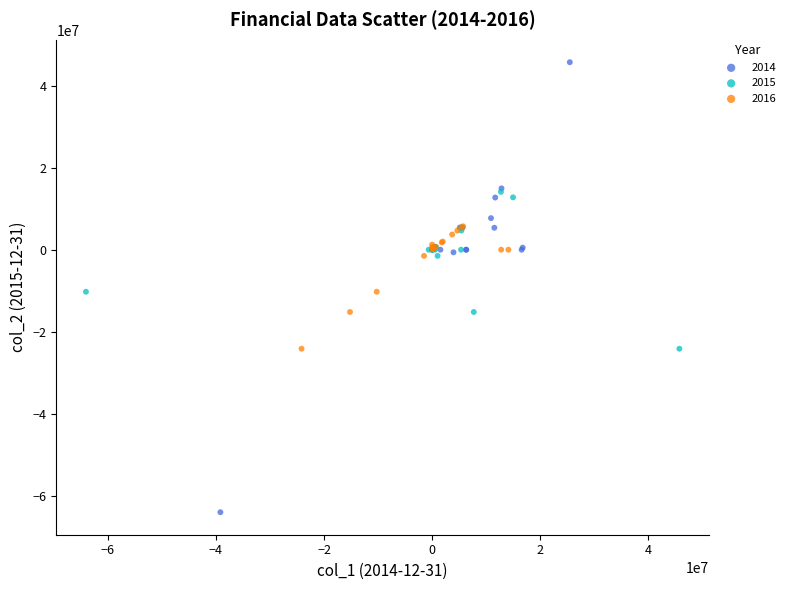

What are all the series names shown in the legend?

2014, 2015, 2016